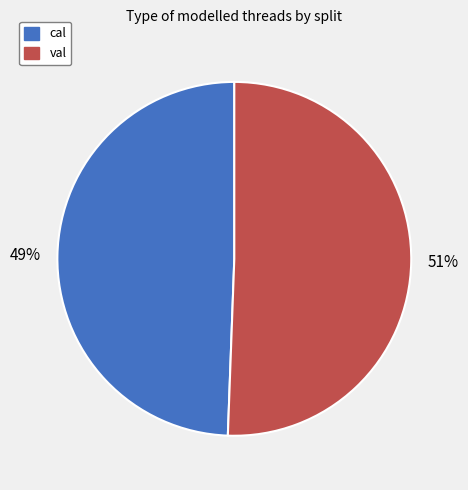

Which has a higher value, cal or val?

val